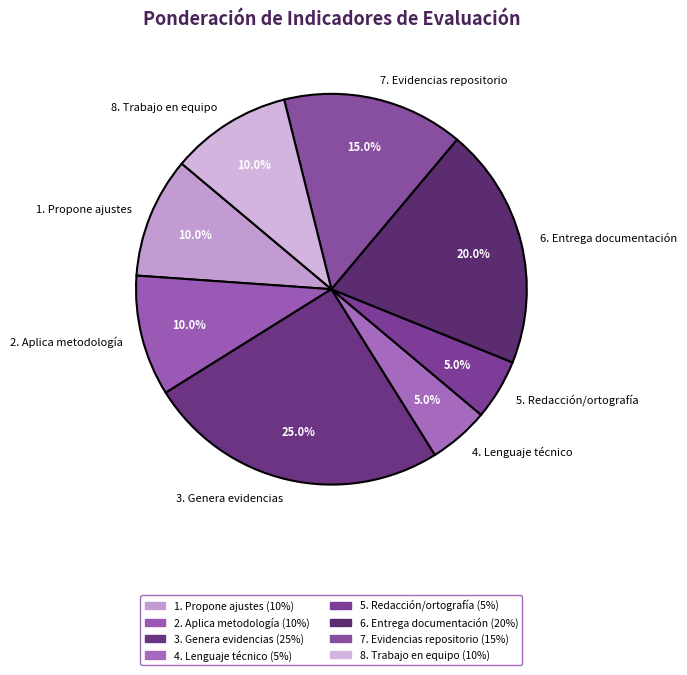

To the nearest percent, what is the average slice percentage?

12%